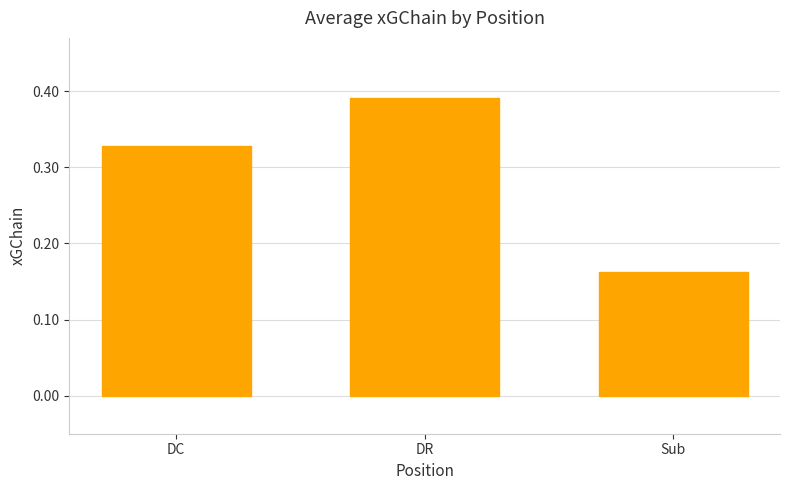

Where is the data nearest to the value 0?

Sub